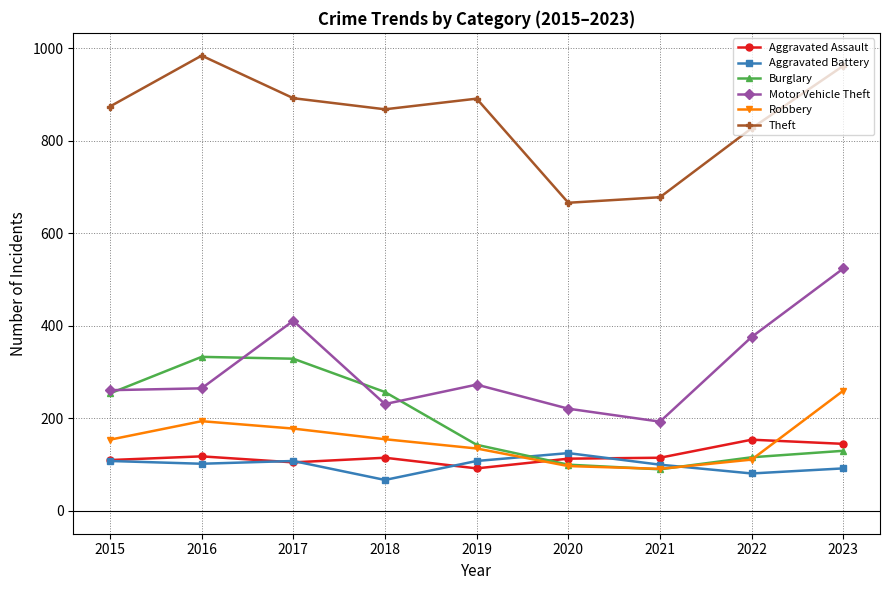

True or false: Theft and Aggravated Battery intersect in this chart.

False